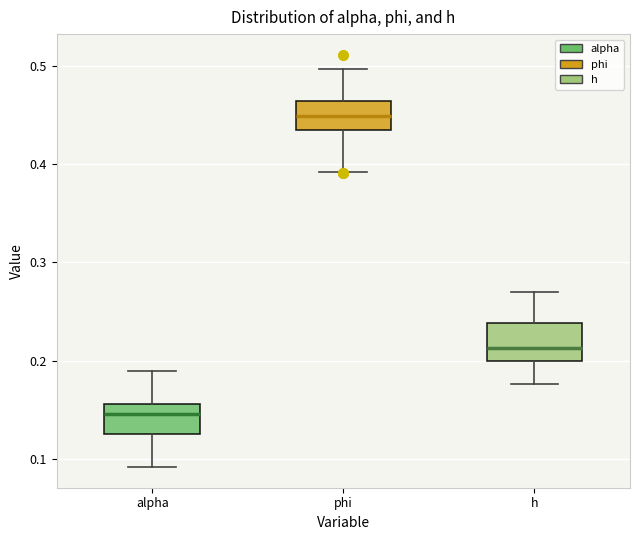

Reading left to right, transcribe this box plot: for each box, give where its median line is, the range the box spans, and where its two whiskers end, as read against the y-axis. The values are not printed on the chart, so give them approximately, as read against the axis.

alpha: median 0.15, box 0.13 to 0.16, whiskers 0.09 to 0.19
phi: median 0.45, box 0.44 to 0.46, whiskers 0.39 to 0.50
h: median 0.21, box 0.20 to 0.24, whiskers 0.18 to 0.27